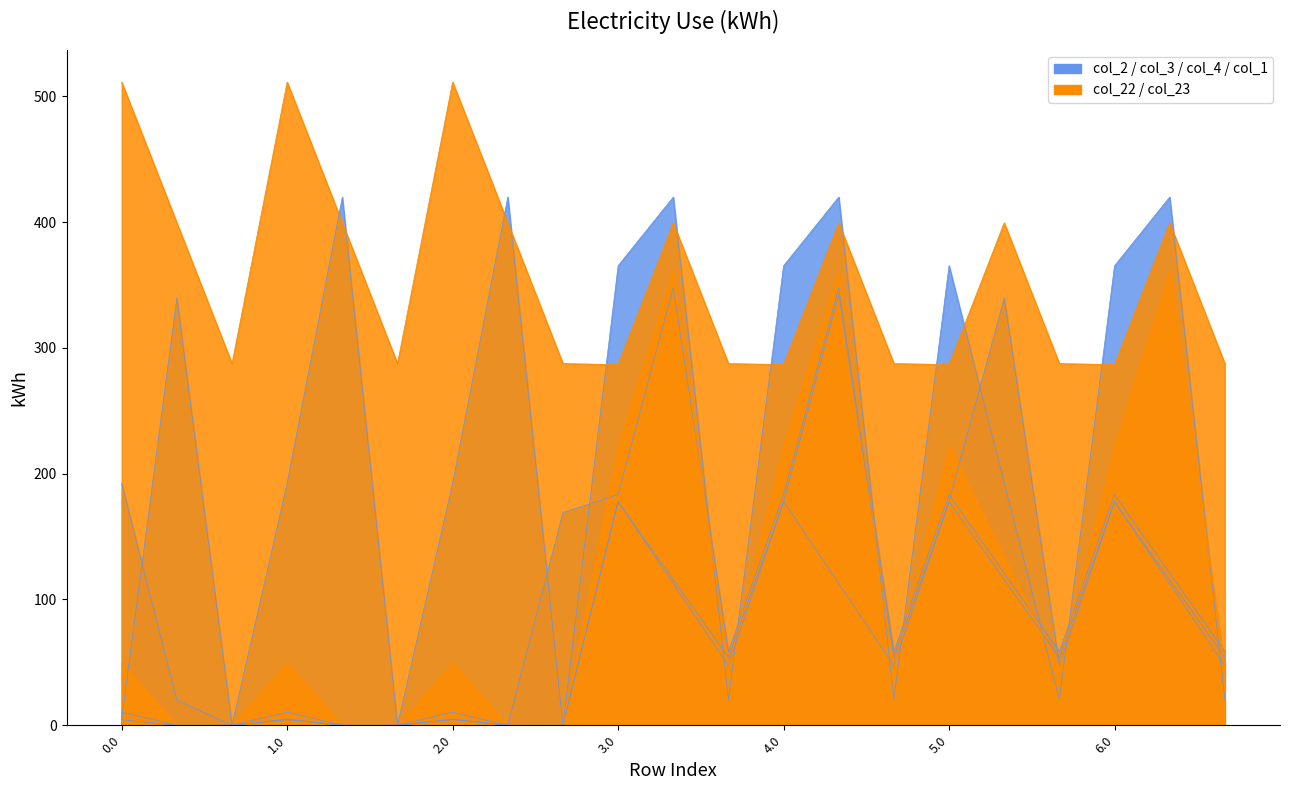

Is the value of col_22 at 5.2 greater than the value of col_23 at 3.1?

No